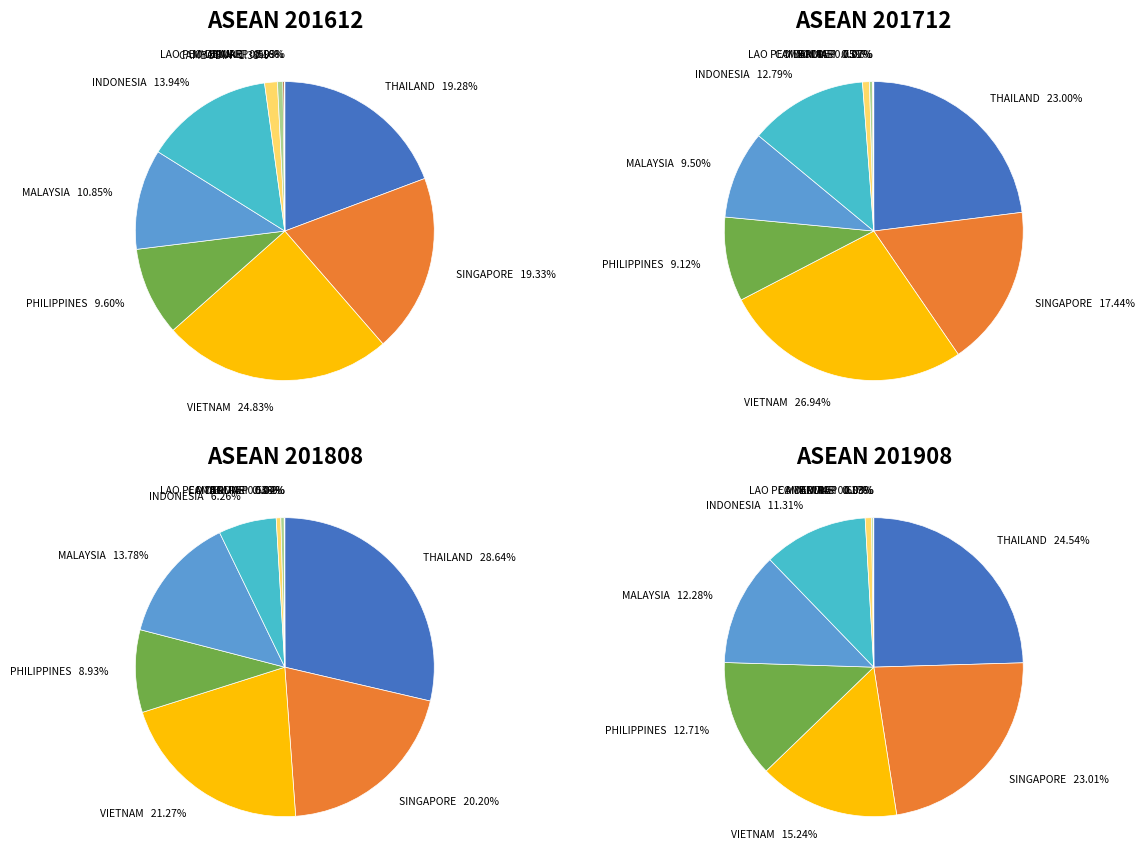

To the nearest percent, what is the difference between the largest and smallest slice percentages?

25%